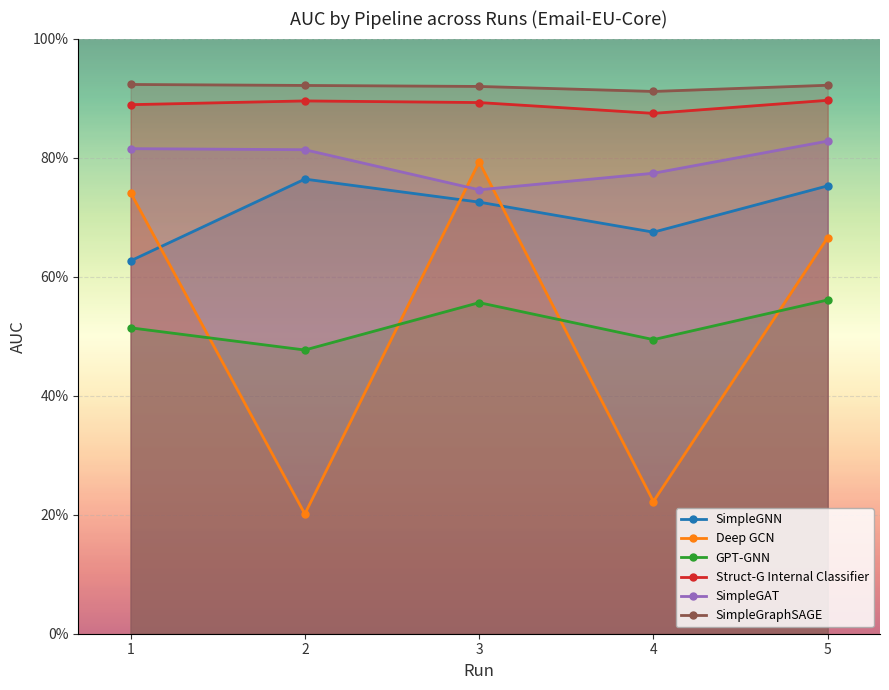

What are all the series names shown in the legend?

SimpleGNN, Deep GCN, GPT-GNN, Struct-G Internal Classifier, SimpleGAT, SimpleGraphSAGE